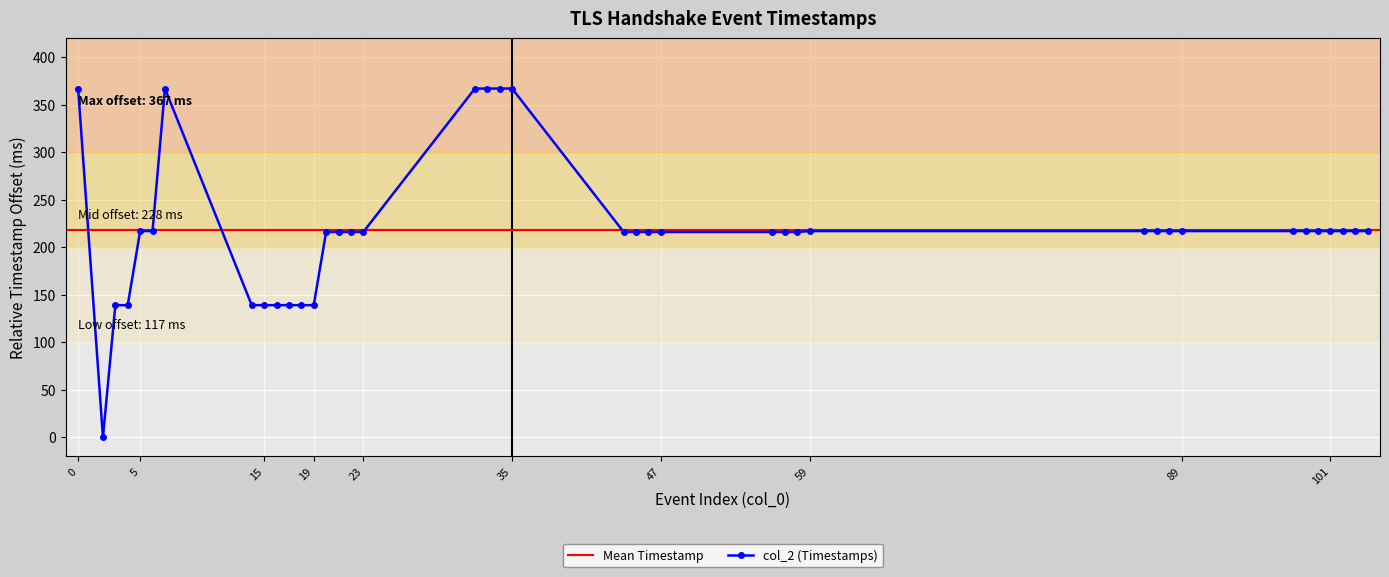

How many interior local valleys (lower than both neighbors) does the data have?

1